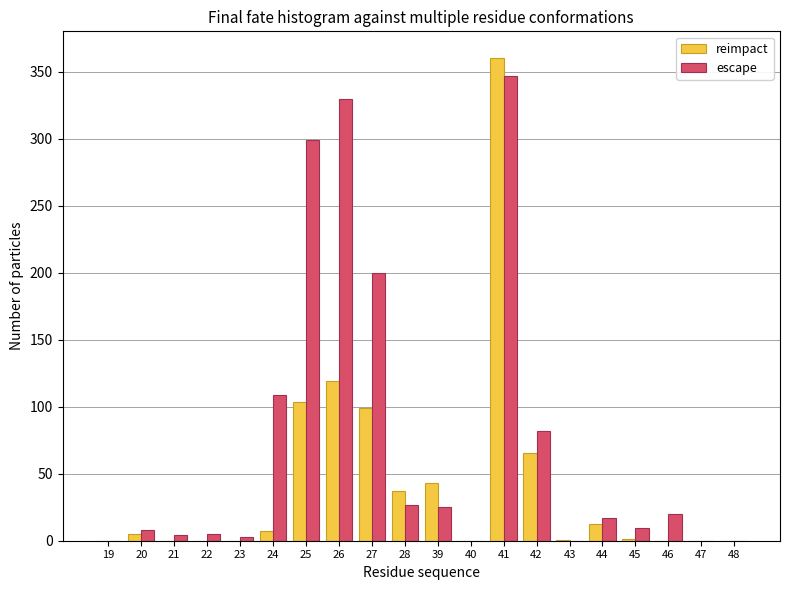

What is the sum of all reimpact values?

855.1